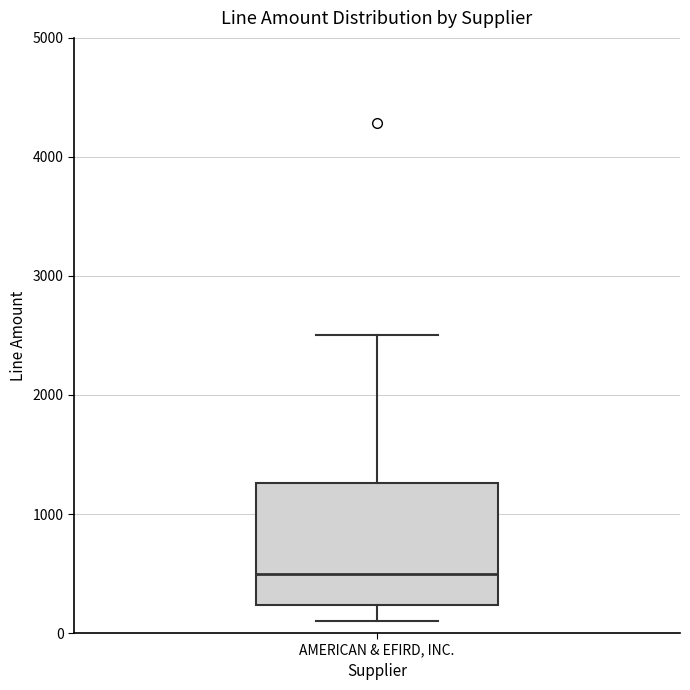

Read this box plot against the y-axis: the position of the median line, the range covered by the box, and the ends of both whiskers. The values are not printed on the chart, so give them approximately, as read against the axis.

median 500, box 200 to 1300, whiskers 100 to 2500